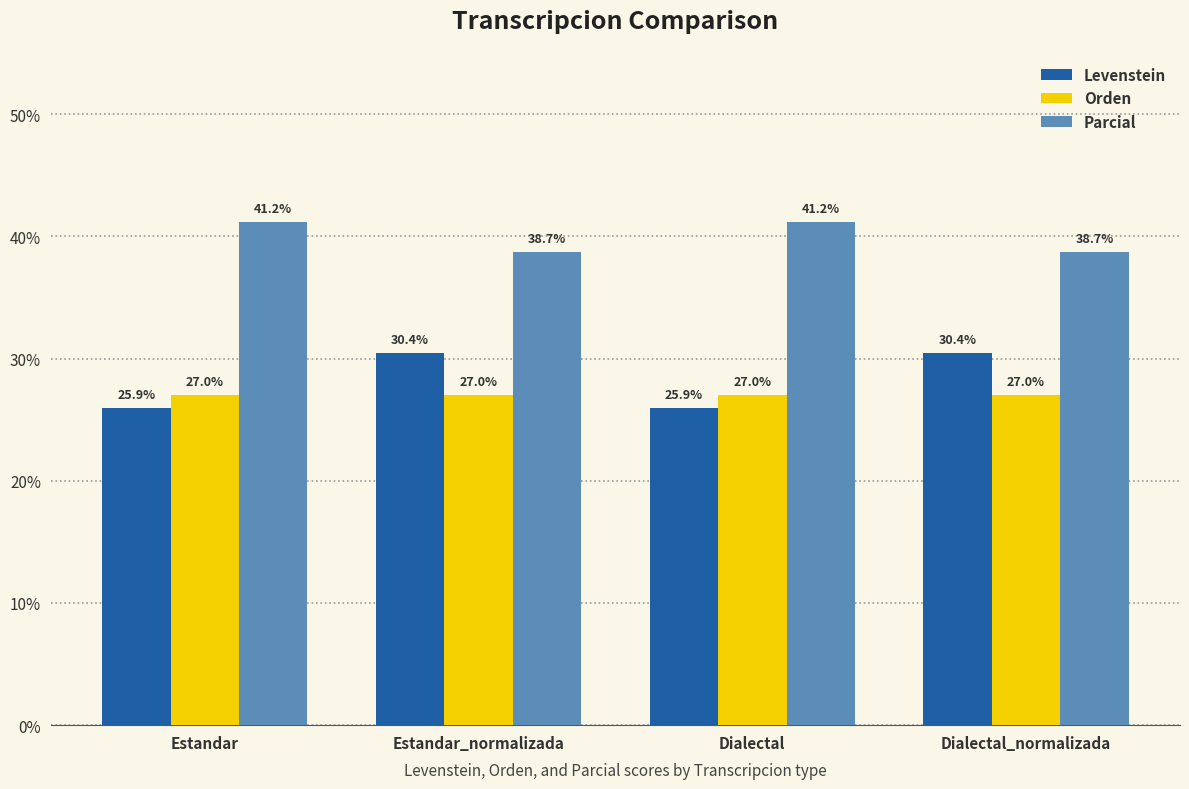

Reading left to right, list all the values displayed in this chart.

Levenstein: Estandar=25.9	Estandar_normalizada=30.4	Dialectal=25.9	Dialectal_normalizada=30.4
Orden: Estandar=27.0	Estandar_normalizada=27.0	Dialectal=27.0	Dialectal_normalizada=27.0
Parcial: Estandar=41.2	Estandar_normalizada=38.7	Dialectal=41.2	Dialectal_normalizada=38.7